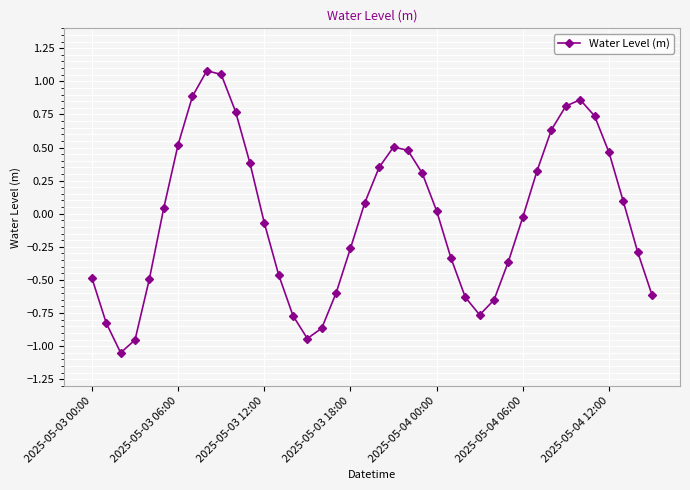

How many points are higher than both their immediate neighbors (excluding endpoints)?

3